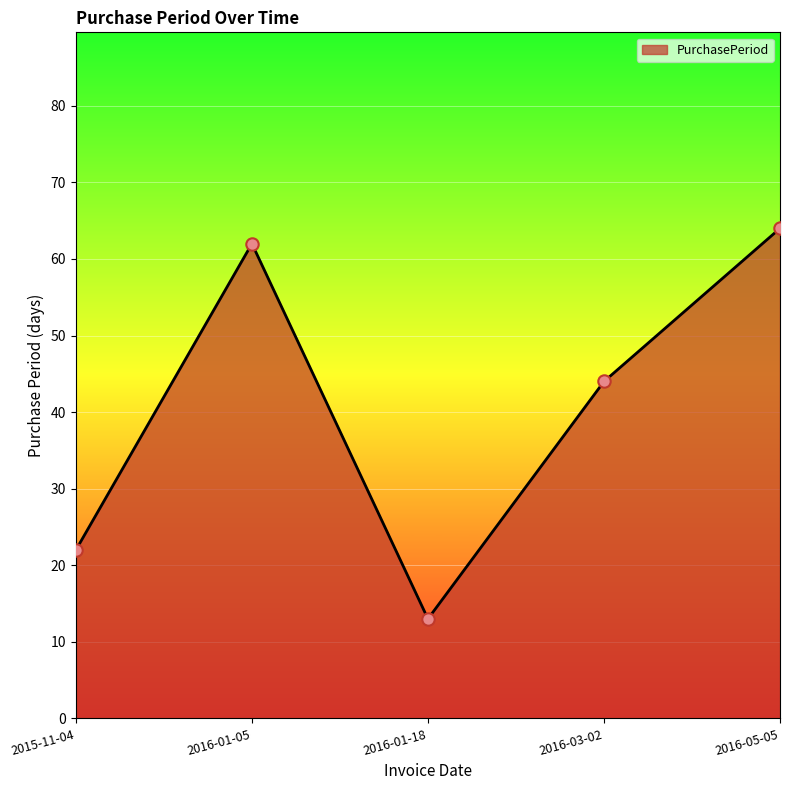

What is the change in value from 2015-11-04 to 2016-05-05?

+42